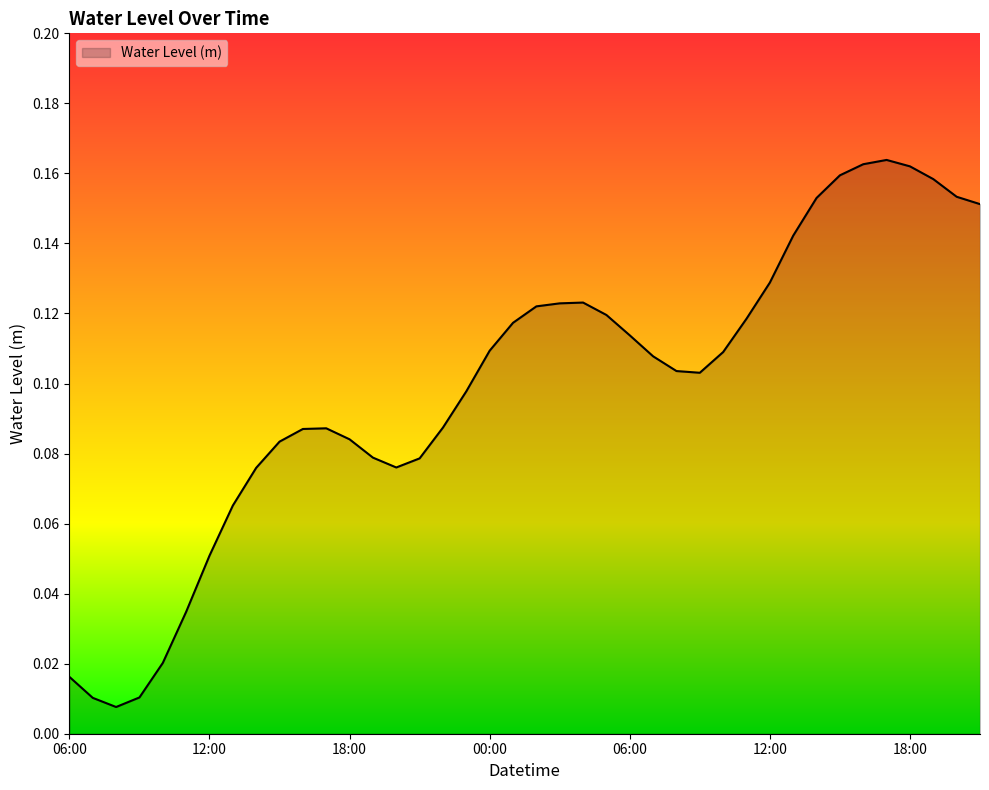

Count the number of data series in this chart.

1